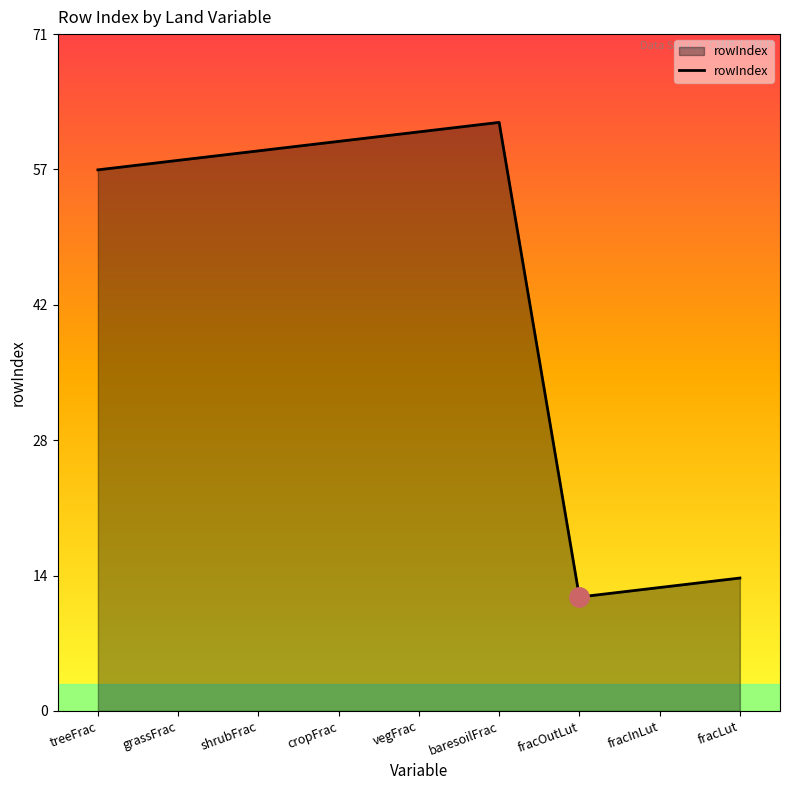

Does the chart have visible grid lines?

No